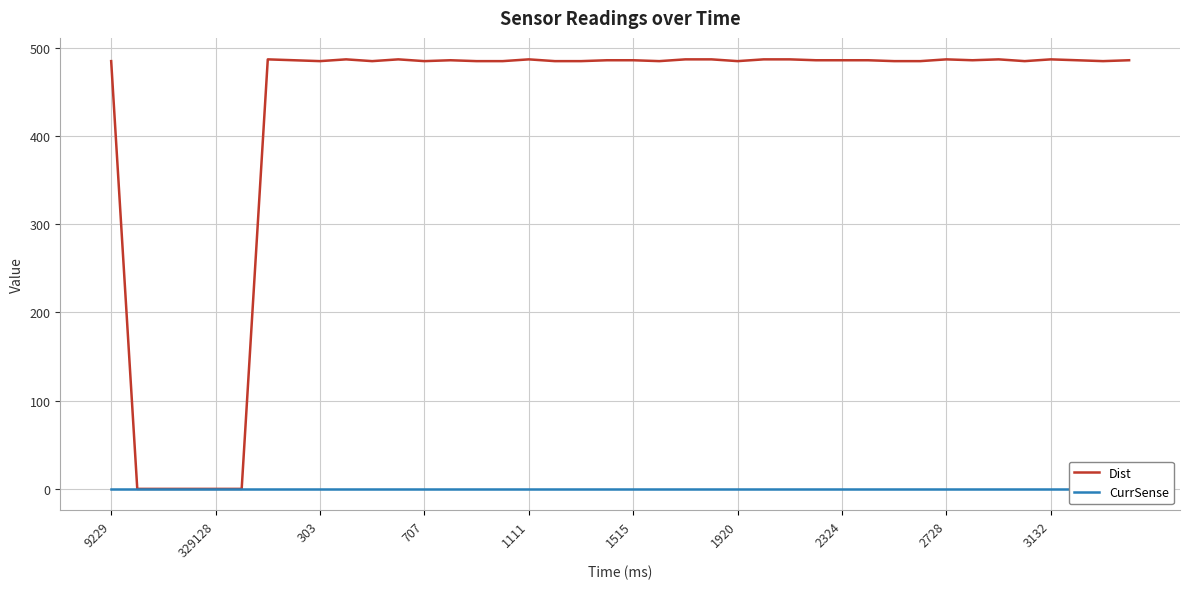

Which series has the widest spread of values?

Dist